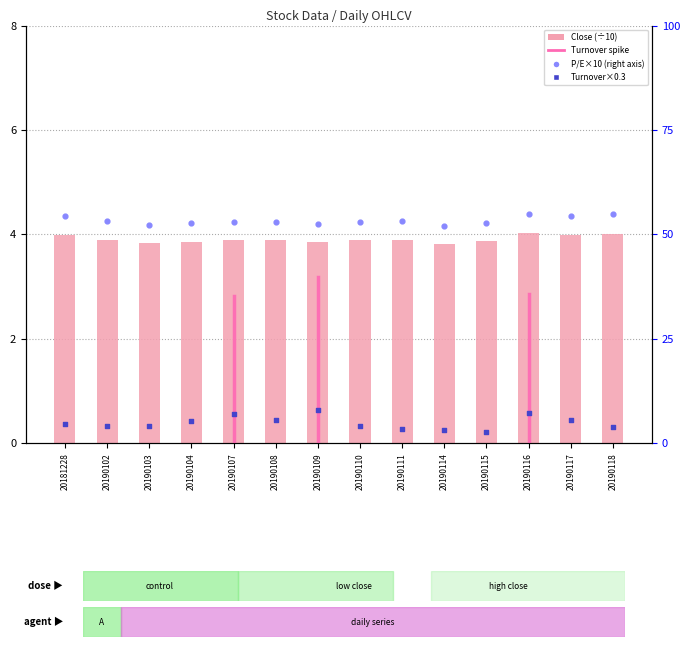

Is the value of Turnover rate×0.3 at 20181228 greater than the value of Close (÷10) at 20190107?

No